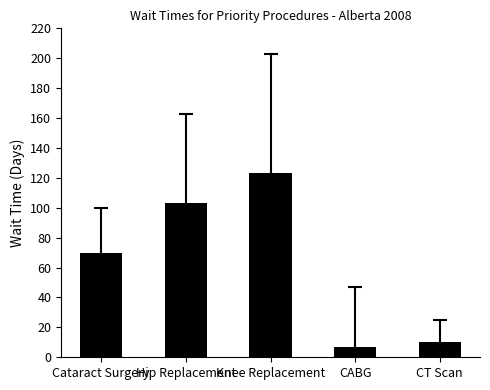

List the labels in order of value, smallest first.

CABG, CT Scan, Cataract Surgery, Hip Replacement, Knee Replacement